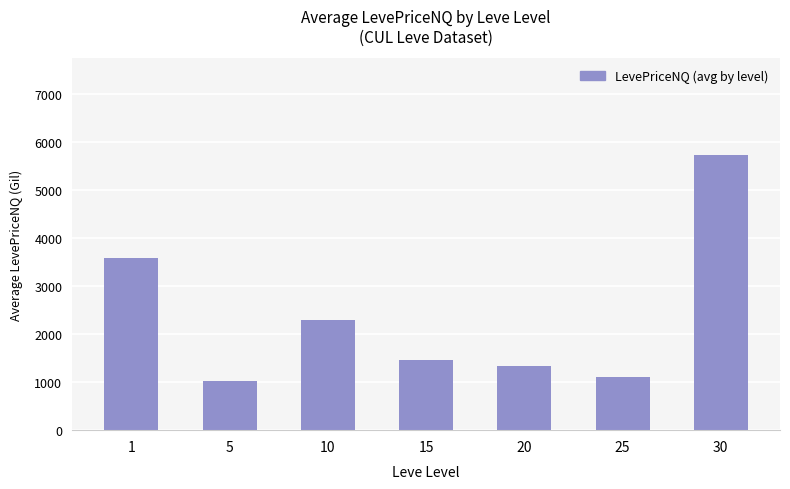

The chart shows a value of 2656.9 at 30. True or false?

False